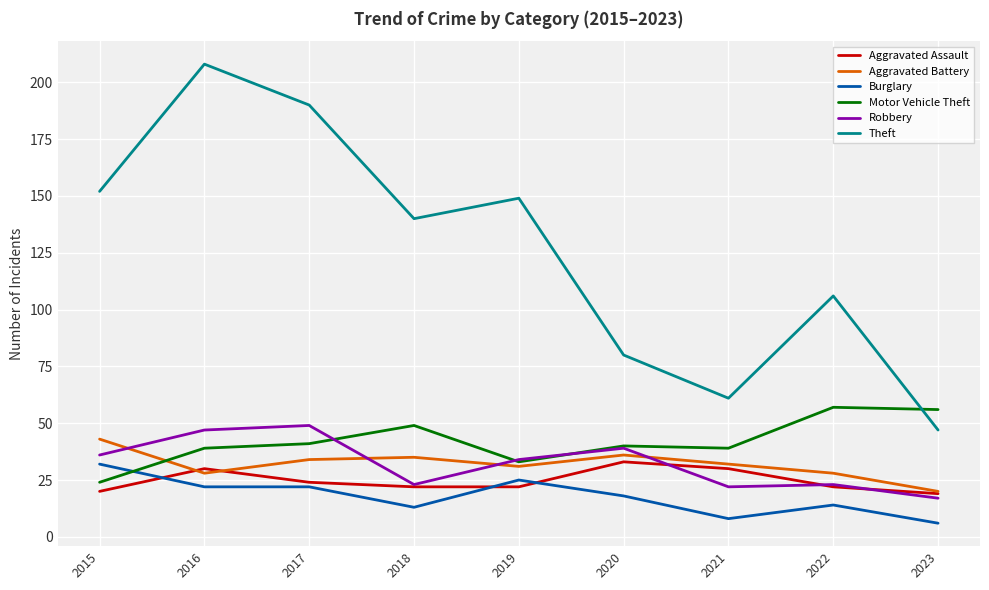

True or false: Robbery and Theft intersect in this chart.

False